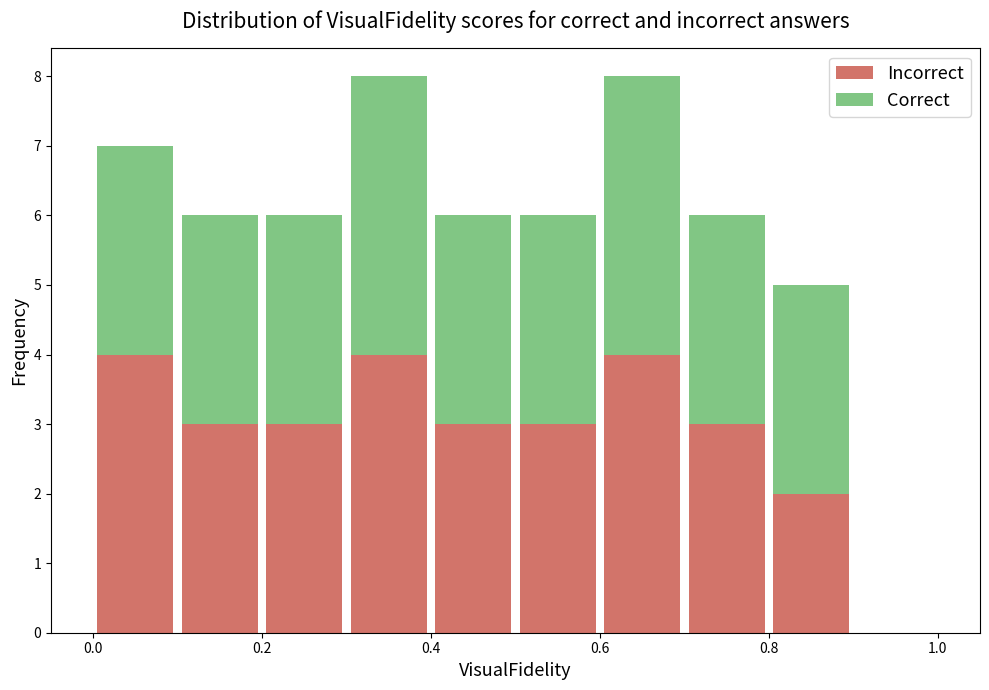

Reading left to right, transcribe this chart: for each stacked bar, give the range it covers on the x-axis and its total height. The values are not printed on the chart, so give them approximately, as read against the axis.

0.0 to 0.1: 7
0.1 to 0.2: 6
0.2 to 0.3: 6
0.3 to 0.4: 8
0.4 to 0.5: 6
0.5 to 0.6: 6
0.6 to 0.7: 8
0.7 to 0.8: 6
0.8 to 0.9: 5
0.9 to 1.0: 0